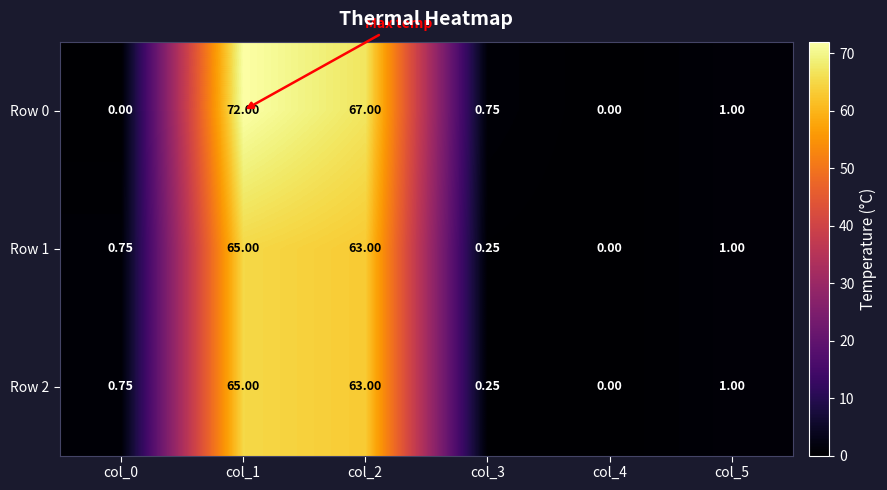

Which category has the highest value across all series?

col_1